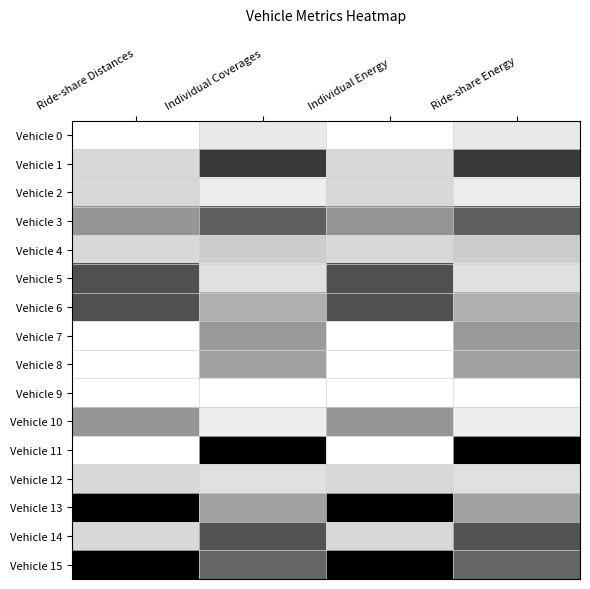

Reading left to right, transcribe all the data shown in this chart.

Vehicle 0: Ride-share Distances=0.0	Individual Coverages=0.2	Individual Energy=0.0	Ride-share Energy=0.2
Vehicle 1: Ride-share Distances=0.2	Individual Coverages=0.8	Individual Energy=0.2	Ride-share Energy=0.8
Vehicle 2: Ride-share Distances=0.2	Individual Coverages=0.1	Individual Energy=0.2	Ride-share Energy=0.1
Vehicle 3: Ride-share Distances=0.5	Individual Coverages=0.7	Individual Energy=0.5	Ride-share Energy=0.7
Vehicle 4: Ride-share Distances=0.2	Individual Coverages=0.3	Individual Energy=0.2	Ride-share Energy=0.3
Vehicle 5: Ride-share Distances=0.8	Individual Coverages=0.2	Individual Energy=0.8	Ride-share Energy=0.2
Vehicle 6: Ride-share Distances=0.8	Individual Coverages=0.4	Individual Energy=0.8	Ride-share Energy=0.4
Vehicle 7: Ride-share Distances=0.0	Individual Coverages=0.5	Individual Energy=0.0	Ride-share Energy=0.5
Vehicle 8: Ride-share Distances=0.0	Individual Coverages=0.5	Individual Energy=0.0	Ride-share Energy=0.5
Vehicle 9: Ride-share Distances=0.0	Individual Coverages=0.0	Individual Energy=0.0	Ride-share Energy=0.0
Vehicle 10: Ride-share Distances=0.5	Individual Coverages=0.1	Individual Energy=0.5	Ride-share Energy=0.1
Vehicle 11: Ride-share Distances=0.0	Individual Coverages=1.0	Individual Energy=0.0	Ride-share Energy=1.0
Vehicle 12: Ride-share Distances=0.2	Individual Coverages=0.2	Individual Energy=0.2	Ride-share Energy=0.2
Vehicle 13: Ride-share Distances=1.0	Individual Coverages=0.5	Individual Energy=1.0	Ride-share Energy=0.5
Vehicle 14: Ride-share Distances=0.2	Individual Coverages=0.7	Individual Energy=0.2	Ride-share Energy=0.7
Vehicle 15: Ride-share Distances=1.0	Individual Coverages=0.7	Individual Energy=1.0	Ride-share Energy=0.7